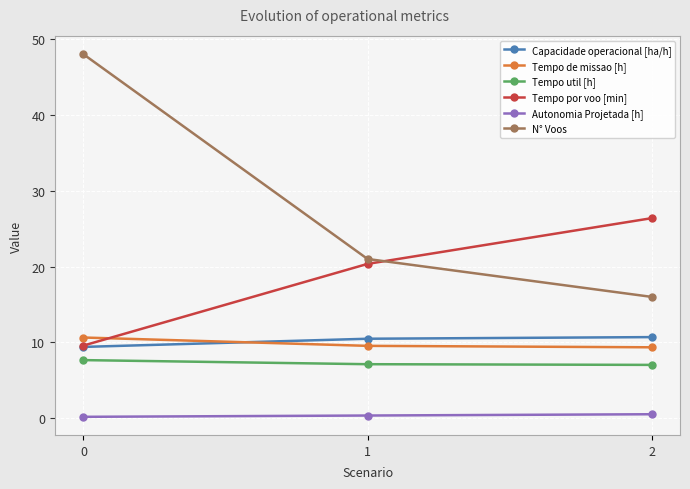

List the labels in order of N° Voos value, smallest first.

2, 1, 0